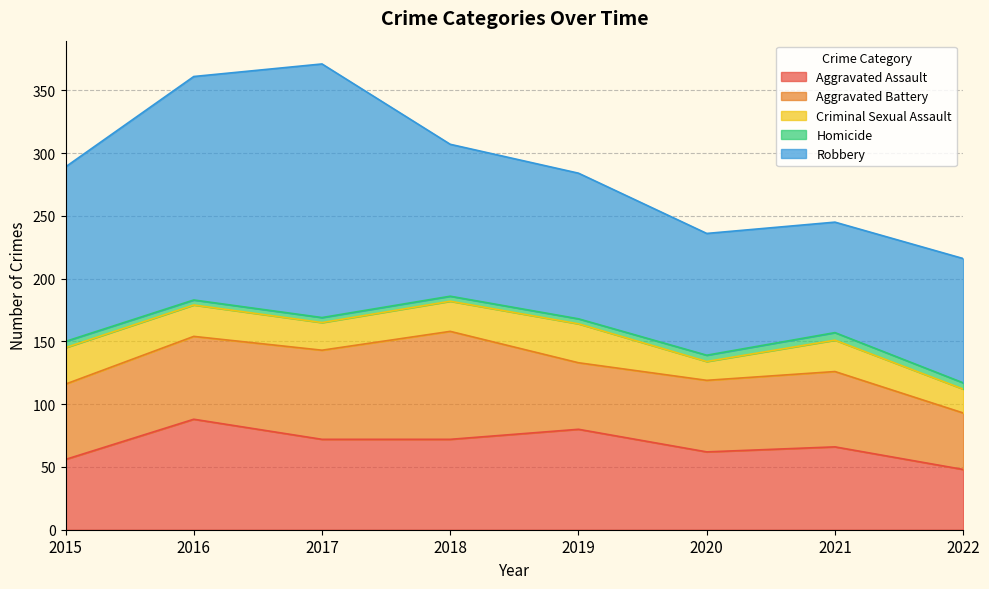

Is it true that Aggravated Battery equals 66 at 2016?

True